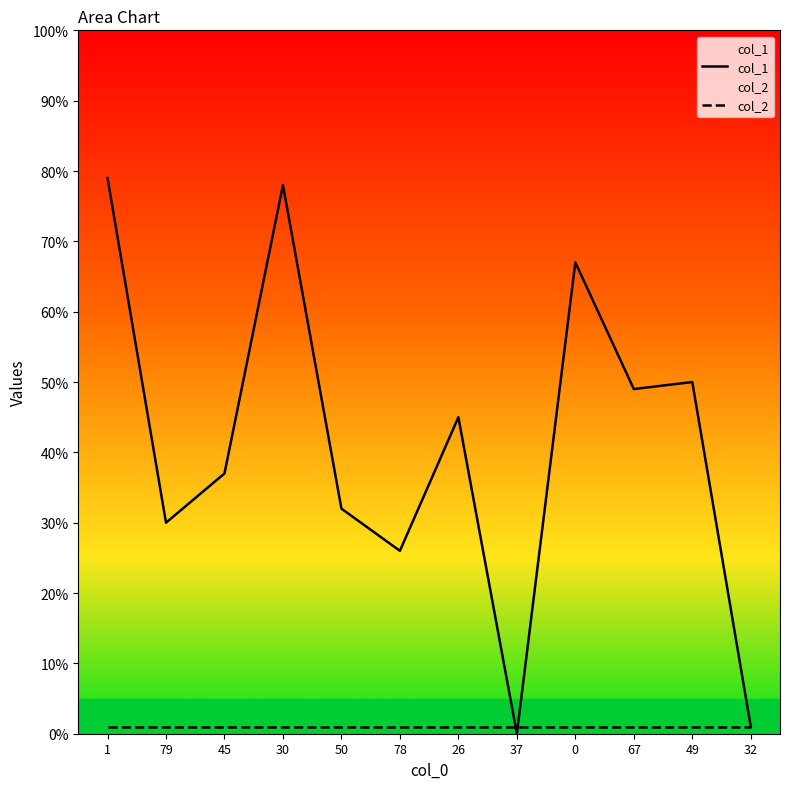

Read the col_1 value at 78.

26